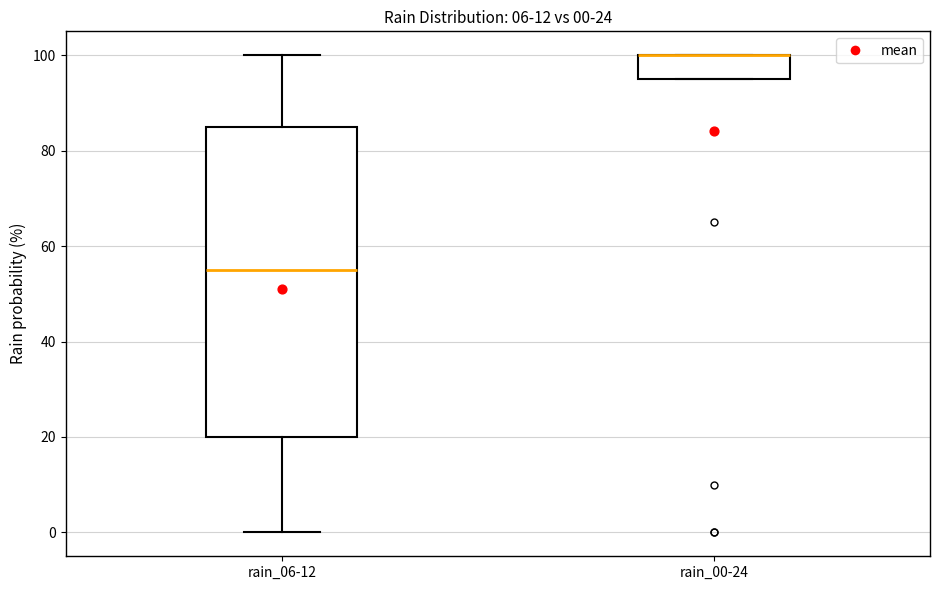

Comparing the boxes themselves (not the whiskers), which one is the tallest?

rain_06-12